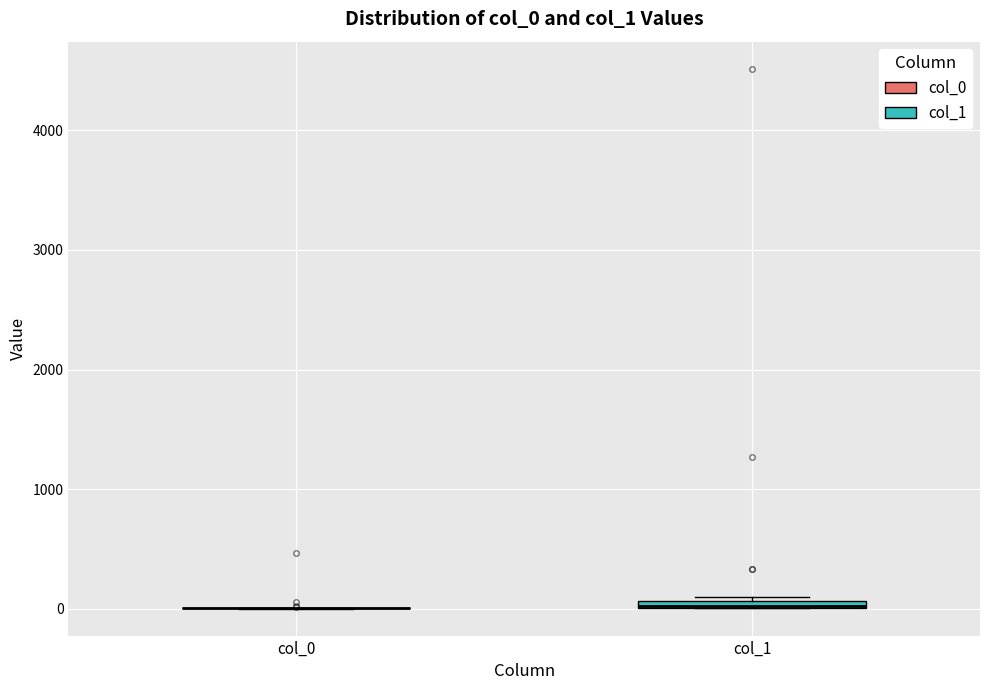

Where is the upper edge of the box for col_1 on the y-axis? The values are not printed on the chart, so give them approximately, as read against the axis.

100